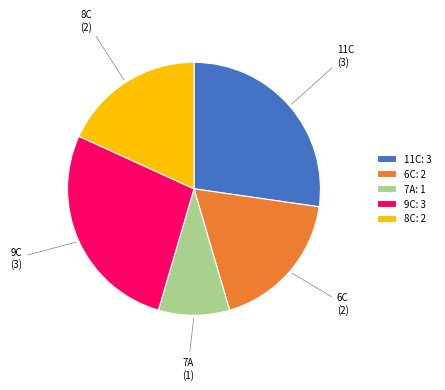

True or false: 9C: 3 accounts for 41% of the total.

False